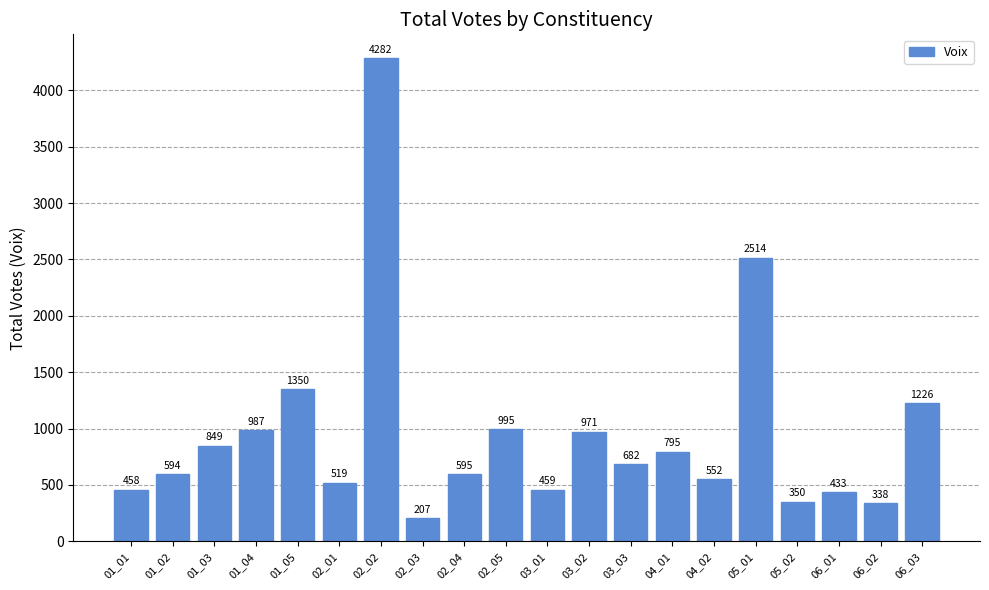

True or false: the data shows 995 at 02_05.

True